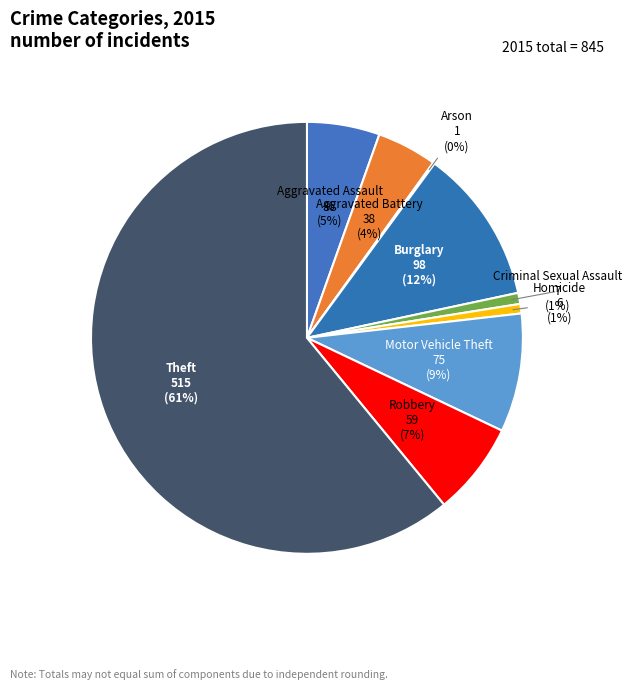

To the nearest percent, what is the combined percentage of Homicide and Aggravated Battery?

5%